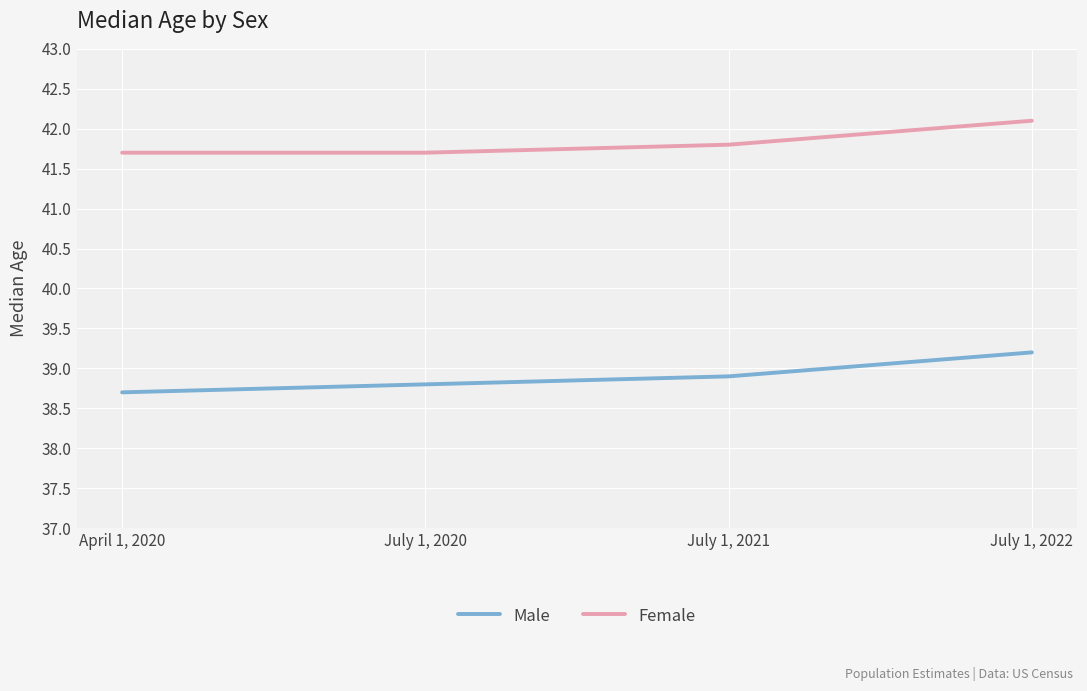

Read the Male value at July 1, 2020.

38.8